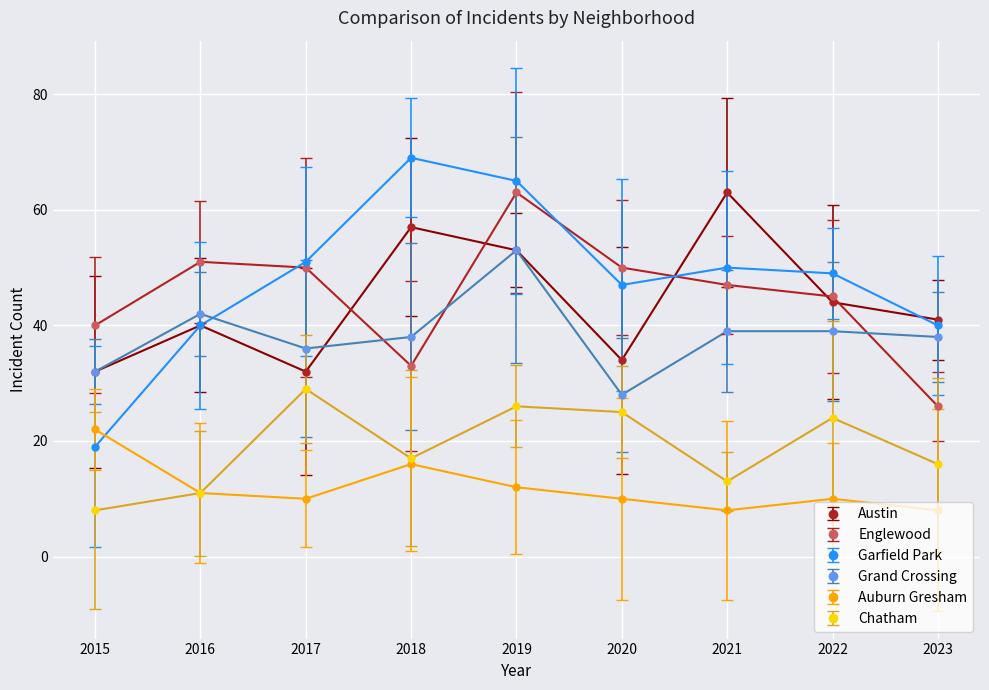

Where is the first local maximum for Garfield Park?

2018